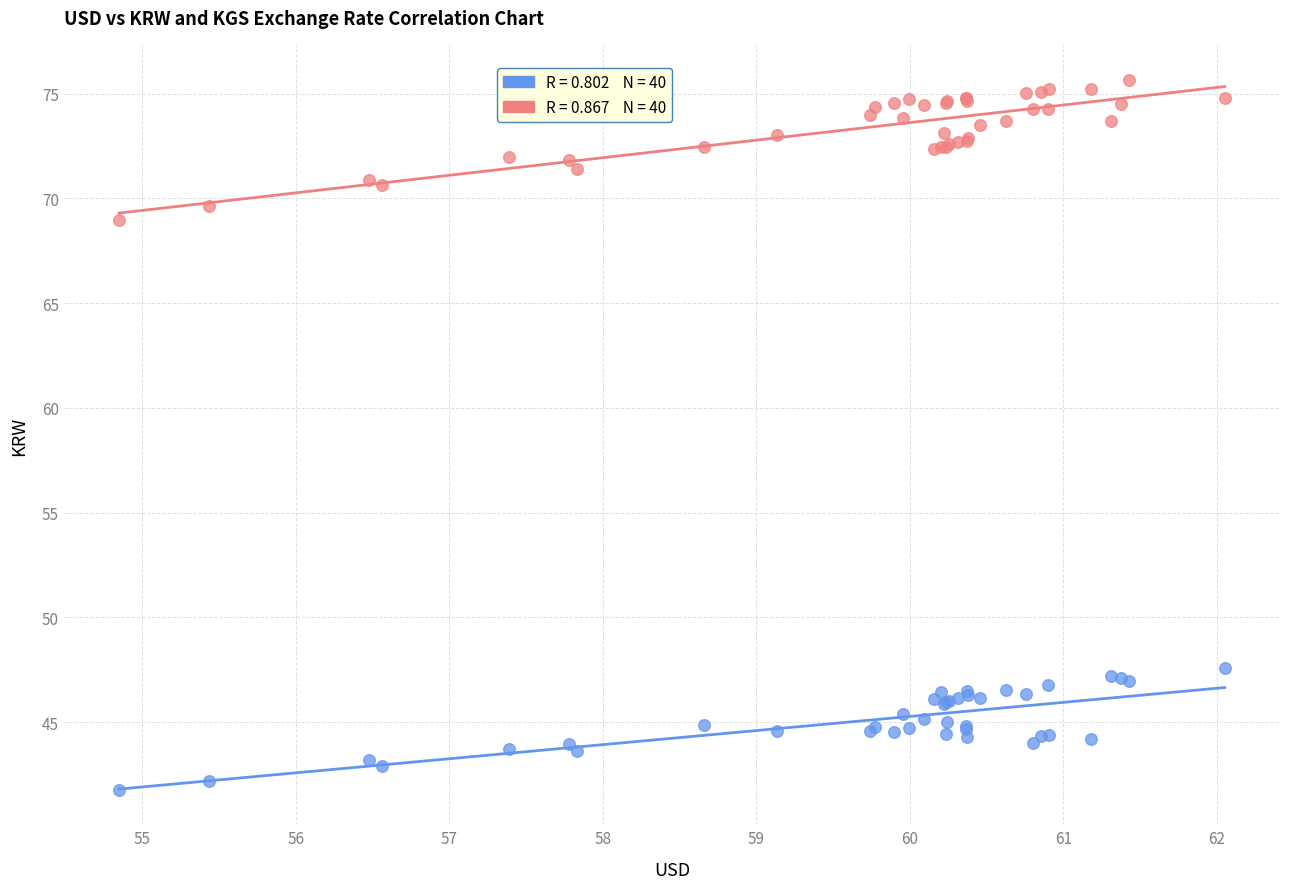

Across all series, what Y value is closest to 58?

47.6